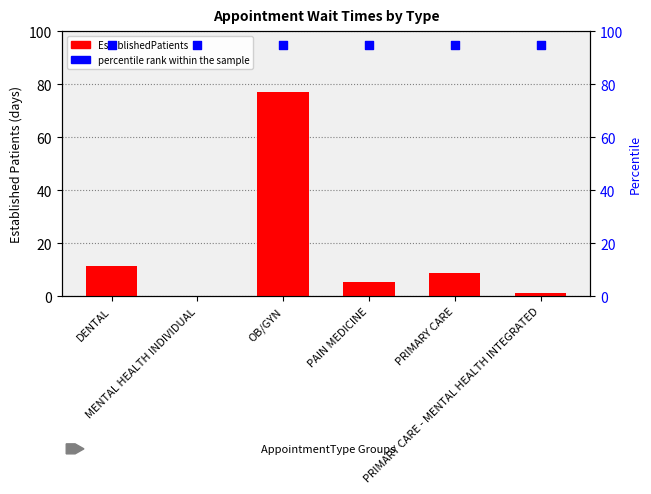

Which series reaches the minimum Y coordinate?

EstablishedPatients